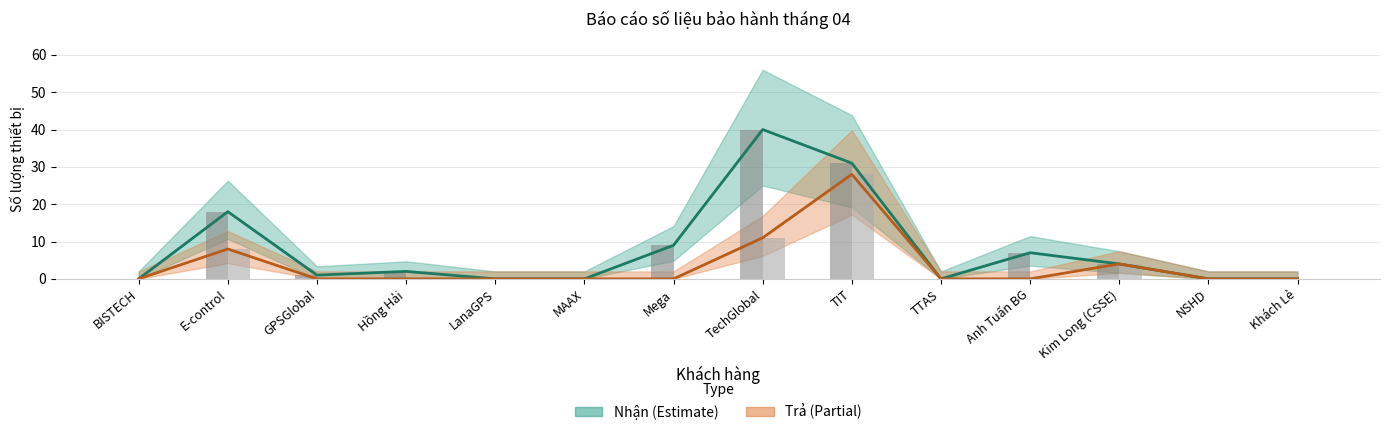

At which label is Nhận (count) closest to 20?

E-control